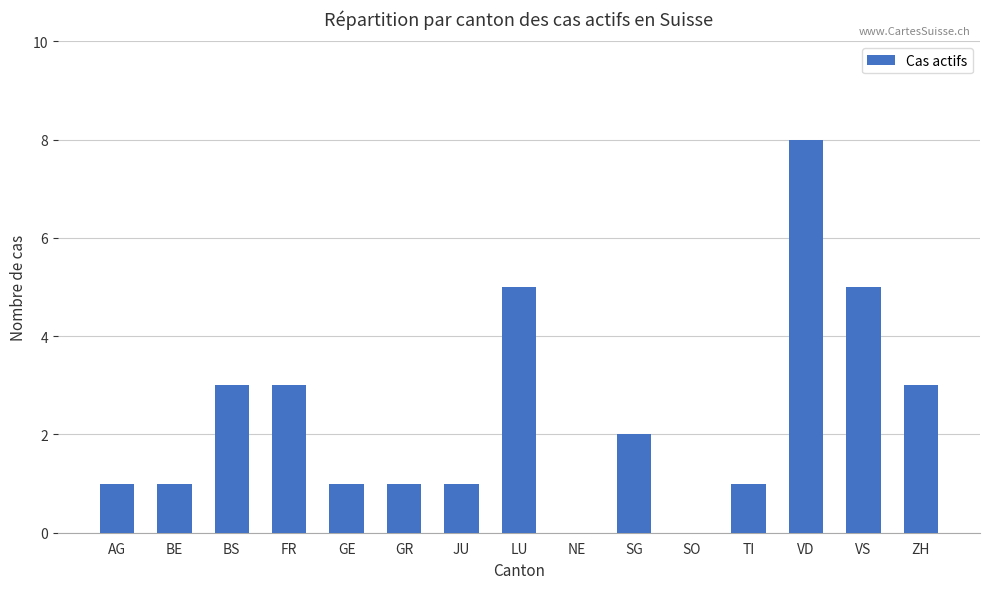

What is the greatest value displayed?

8